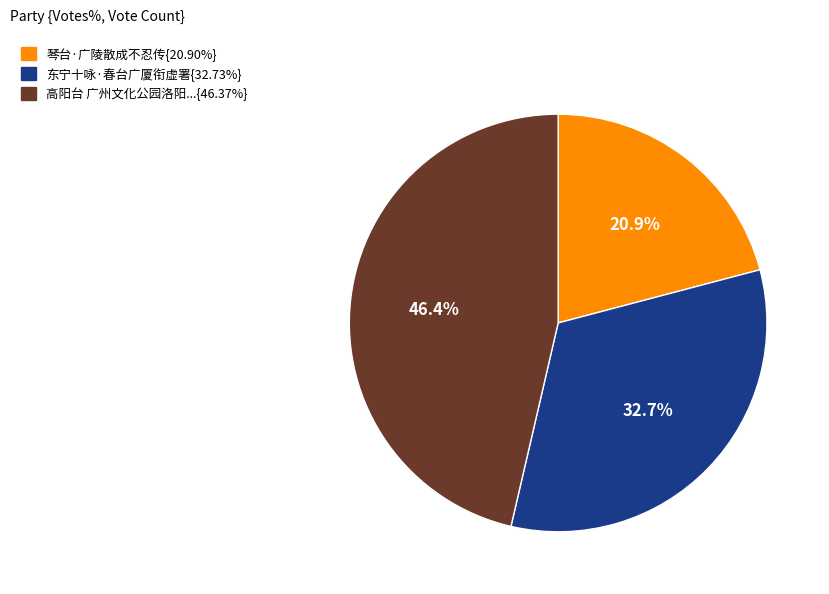

How many slices are in this pie chart?

3